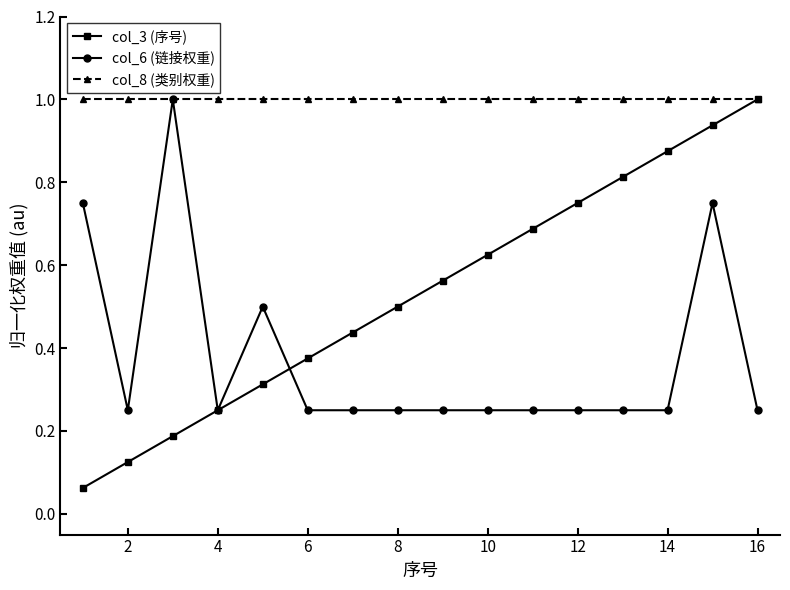

List the series in order of their overall mean, highest first.

col_8 (类别权重), col_3 (序号), col_6 (链接权重)